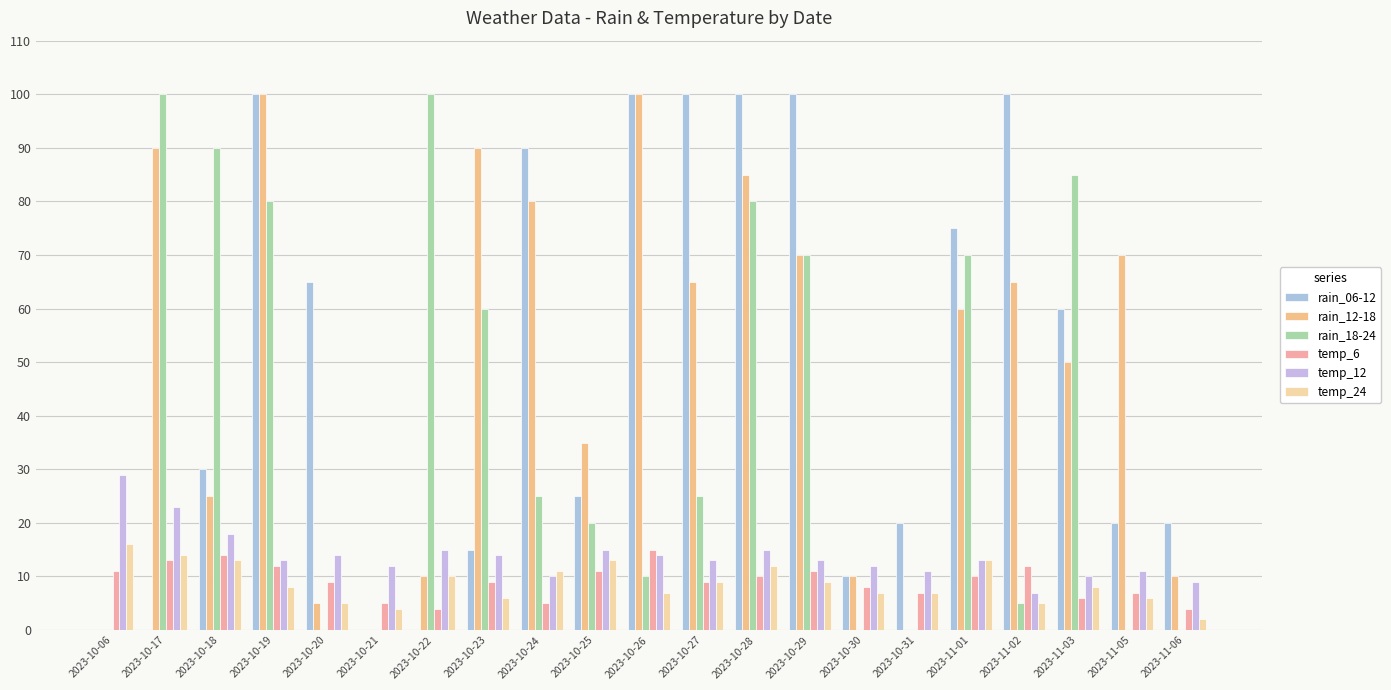

Reading left to right, list all the values displayed in this chart.

rain_06-12: 0	0	30	100	65	0	0	15	90	25	100	100	100	100	10	20	75	100	60	20	20
rain_12-18: 0	90	25	100	5	0	10	90	80	35	100	65	85	70	10	0	60	65	50	70	10
rain_18-24: 0	100	90	80	0	0	100	60	25	20	10	25	80	70	0	0	70	5	85	0	0
temp_6: 11	13	14	12	9	5	4	9	5	11	15	9	10	11	8	7	10	12	6	7	4
temp_12: 29	23	18	13	14	12	15	14	10	15	14	13	15	13	12	11	13	7	10	11	9
temp_24: 16	14	13	8	5	4	10	6	11	13	7	9	12	9	7	7	13	5	8	6	2